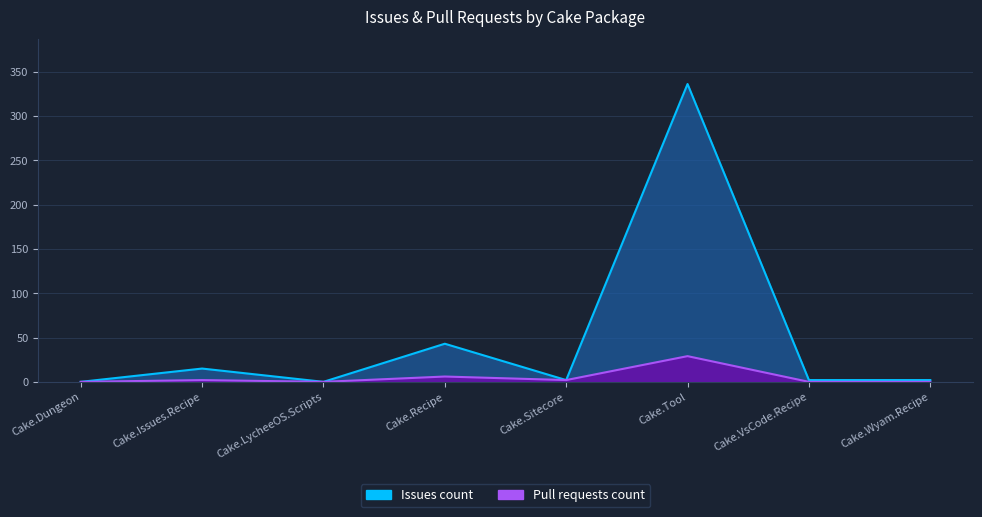

At which category is the sum across all series the highest?

Cake.Tool